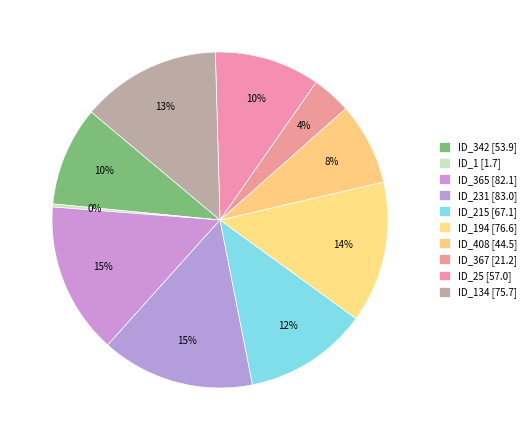

How many slices are in this pie chart?

10